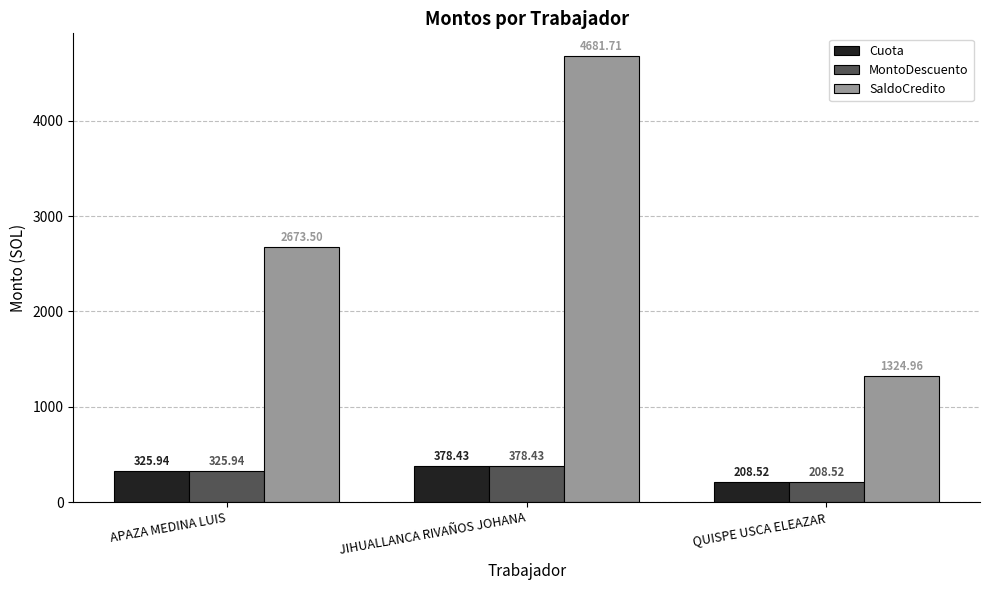

What is the spread (max minus min) of values at QUISPE USCA ELEAZAR?

1116.4